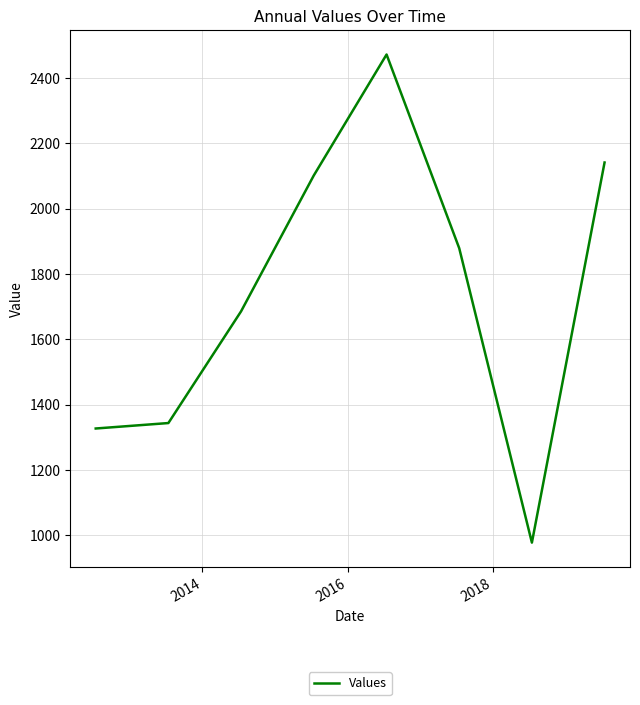

How many lines are shown in the chart?

1